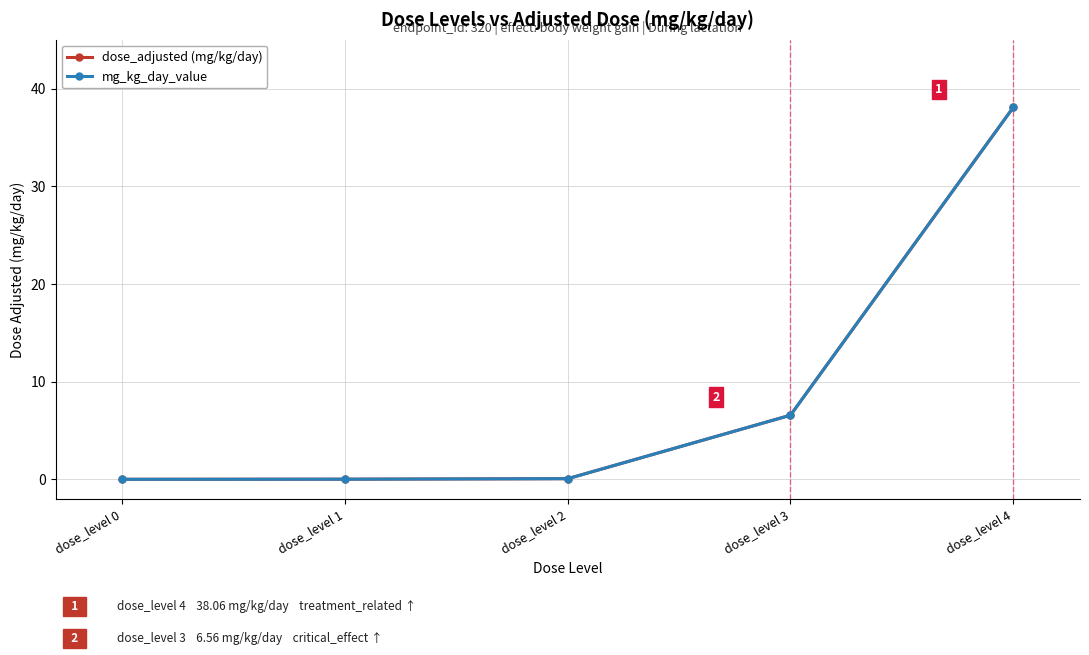

Does the chart have visible grid lines?

Yes